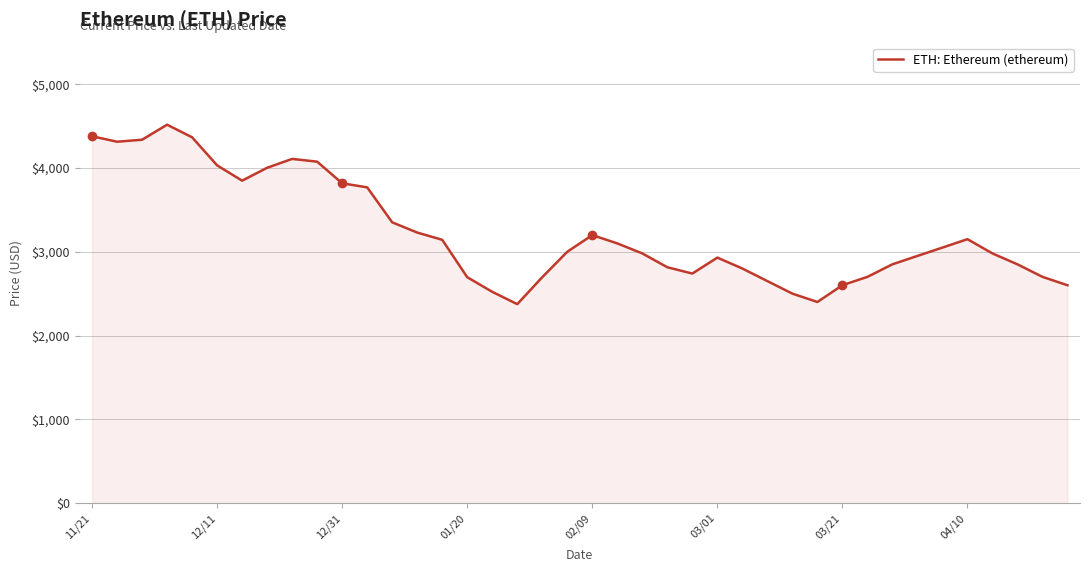

What is the greatest value displayed?

4518.2